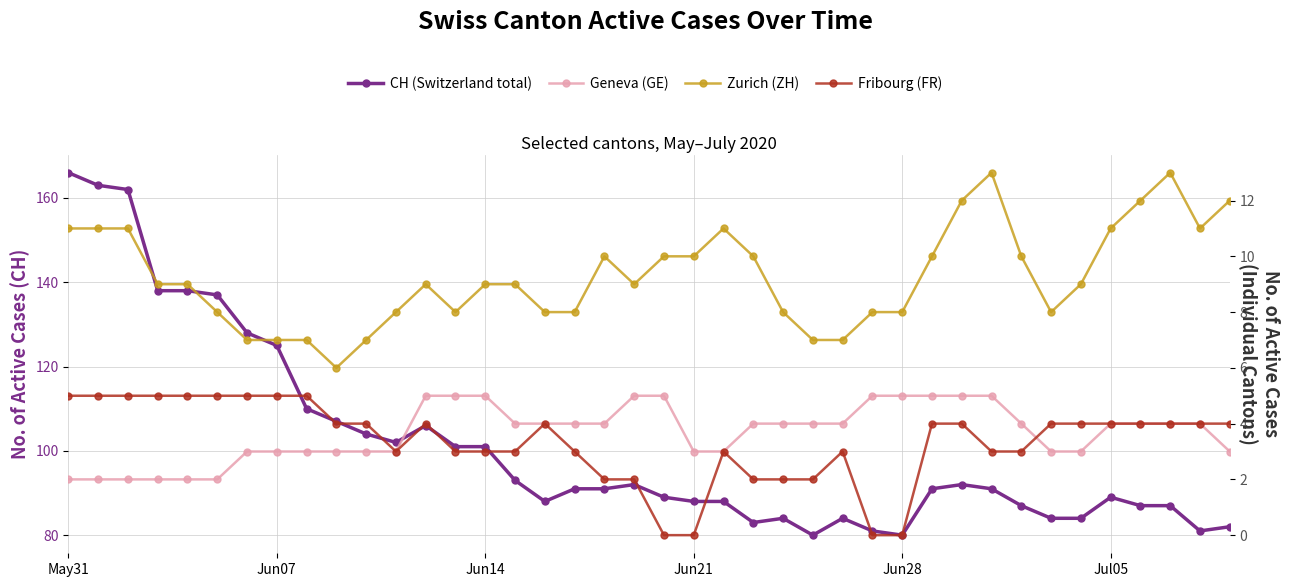

Which series has the largest total across all categories?

CH (Switzerland total)